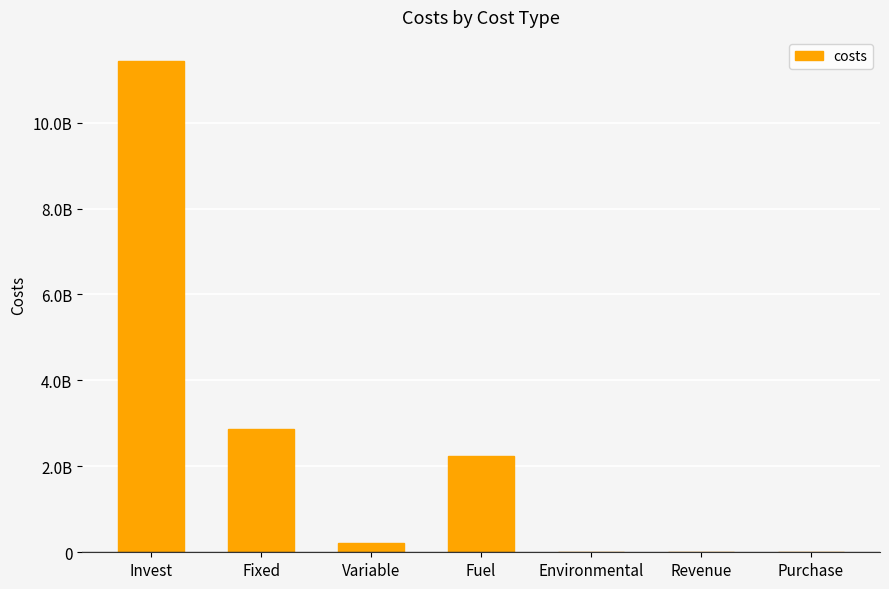

What is the value of the 7th bar from the left?

5145405.0